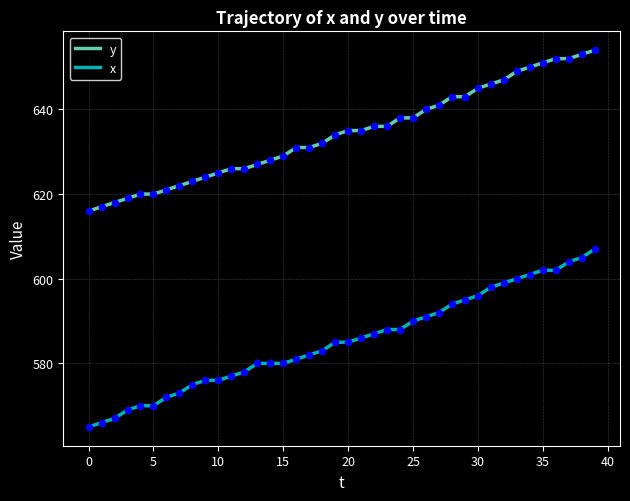

Which series has the largest range (max minus min)?

x